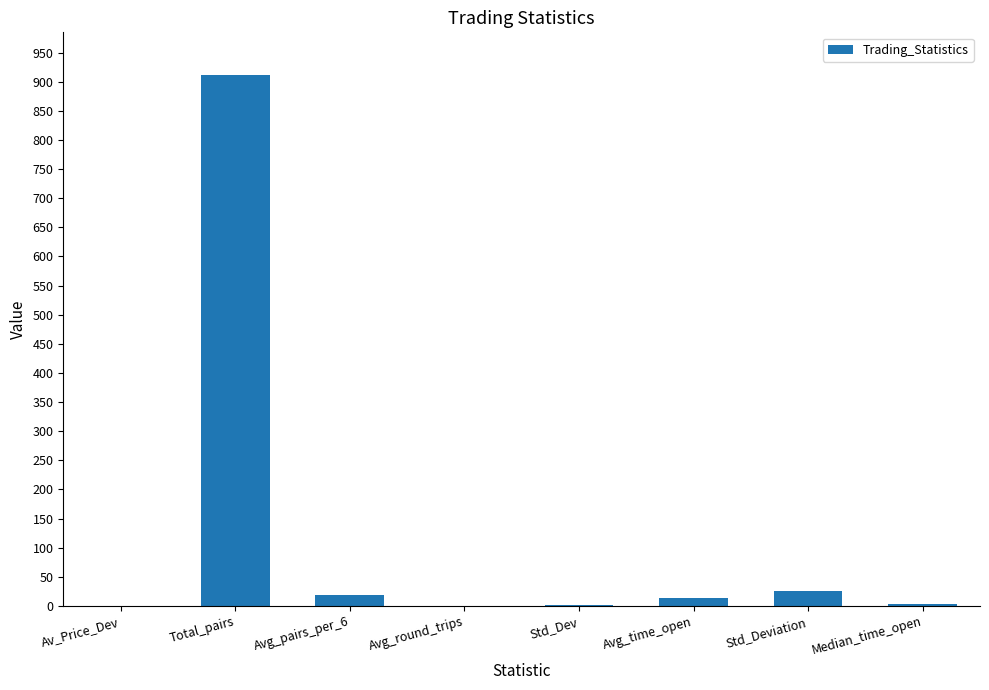

What is the approximate value at Total_pairs?

912.0